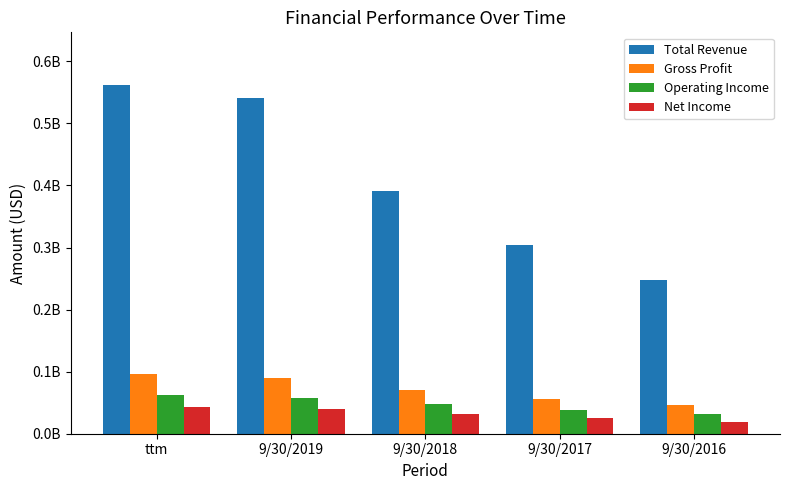

Reading right to left, what are all the values shown in this chart?

Total Revenue: 247210000	304651000	390735000	540376000	562334000
Gross Profit: 46382000	56118000	70251000	89661000	95597000
Operating Income: 31320000	37617000	47305000	57780000	62992000
Net Income: 18709000	24797000	31806000	39405000	43453000